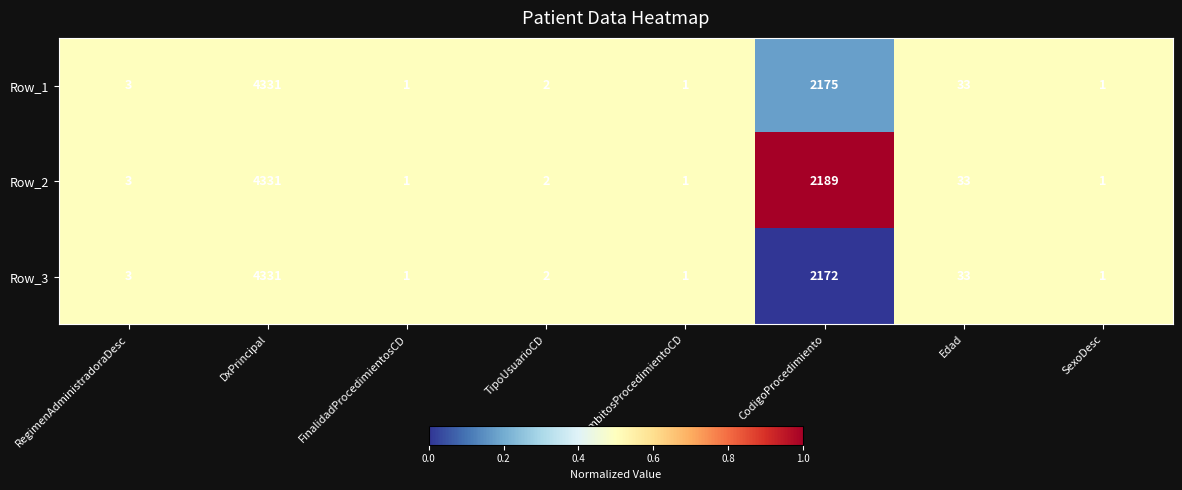

List the series in order of their overall mean, highest first.

Row_2, Row_1, Row_3